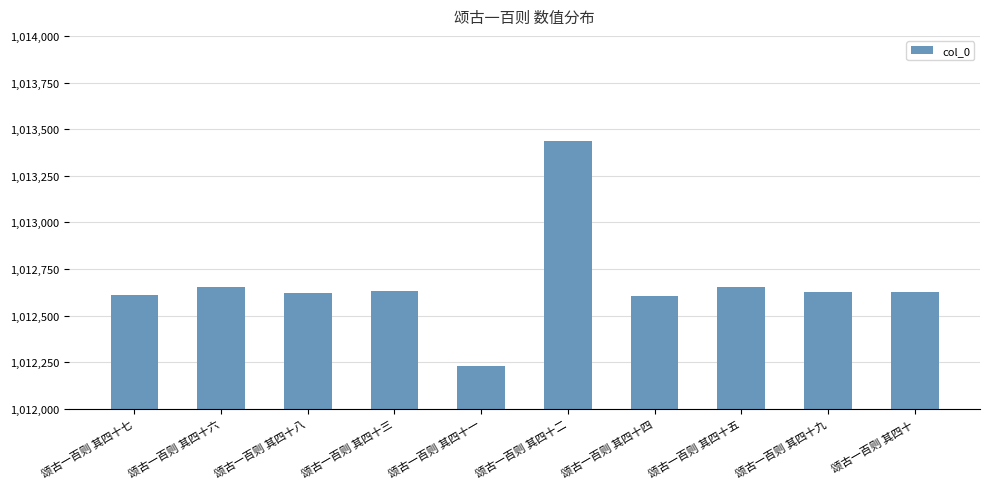

What is the ratio of the value at 颂古一百则 其四十三 to the value at 颂古一百则 其四十二?

1.0